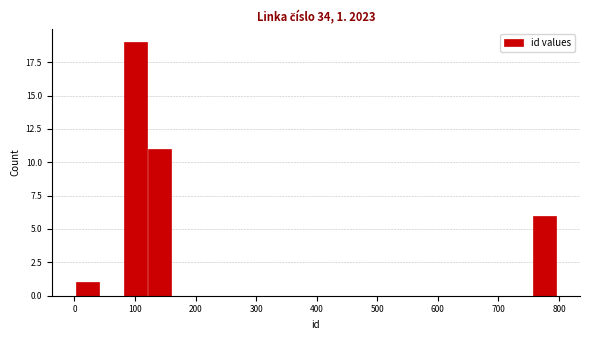

Around what value on the x-axis is the tallest bar? Give the approximate position of its centre, as read against the axis.

100